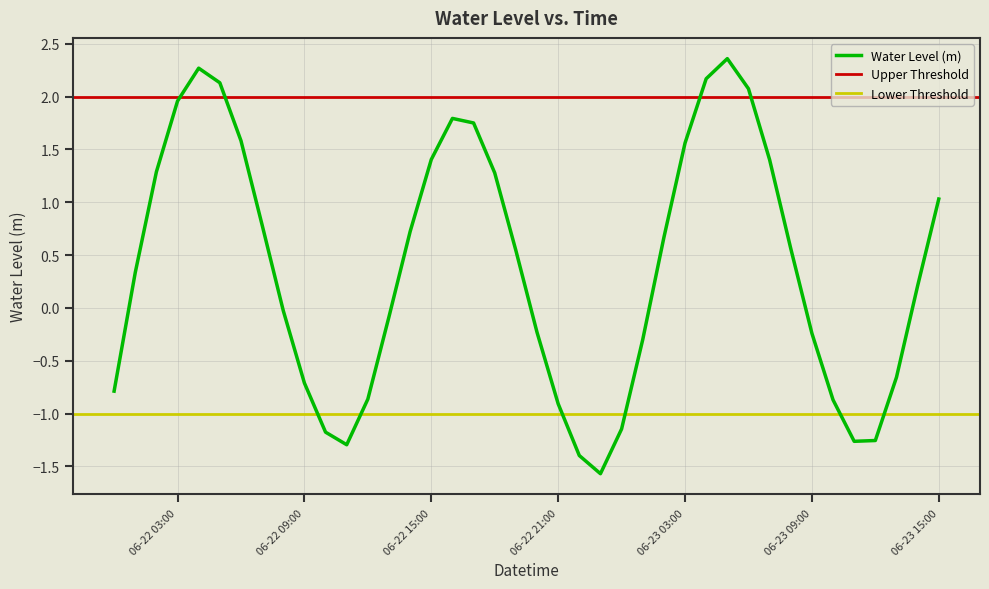

True or false: Water Level (m) has a value of 2.0 at 06-22 03:00.

True